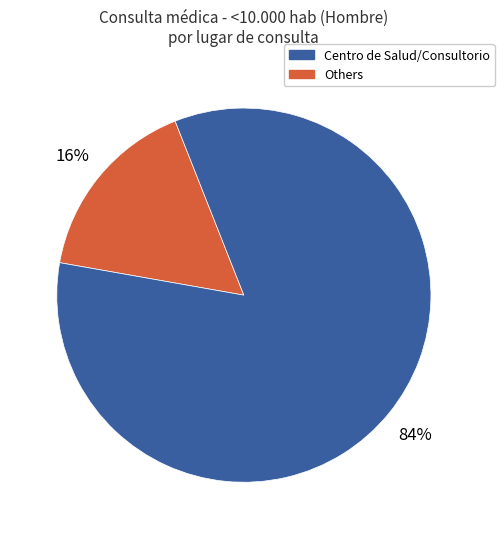

Does any single category account for the majority?

Yes